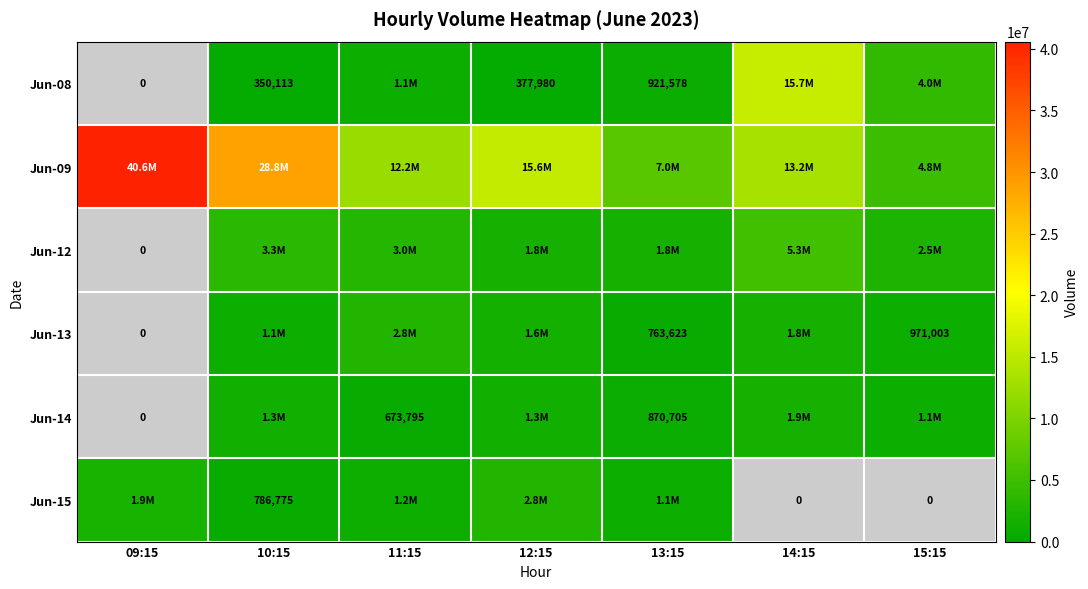

Count the number of categories in the chart.

7